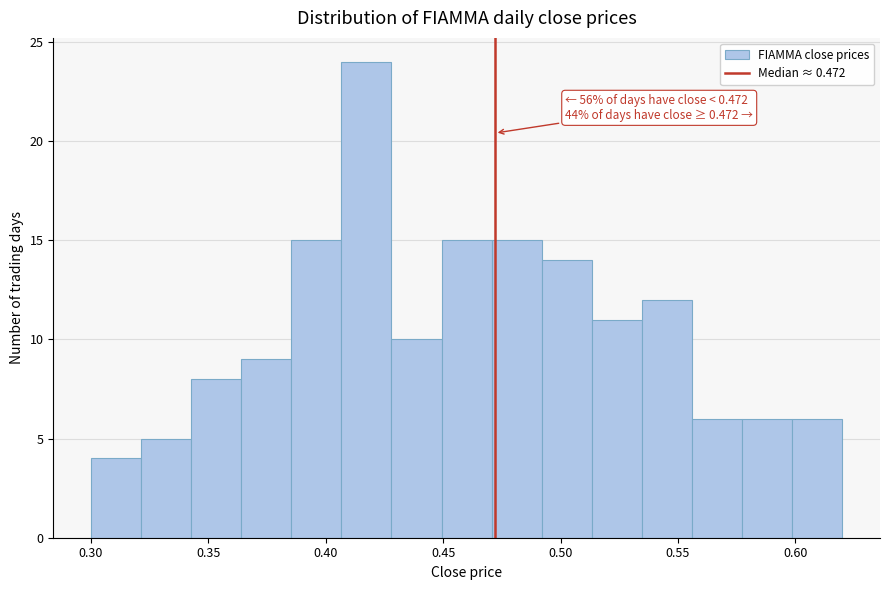

Over which range of the x-axis is the bar tallest?

0.405 to 0.430